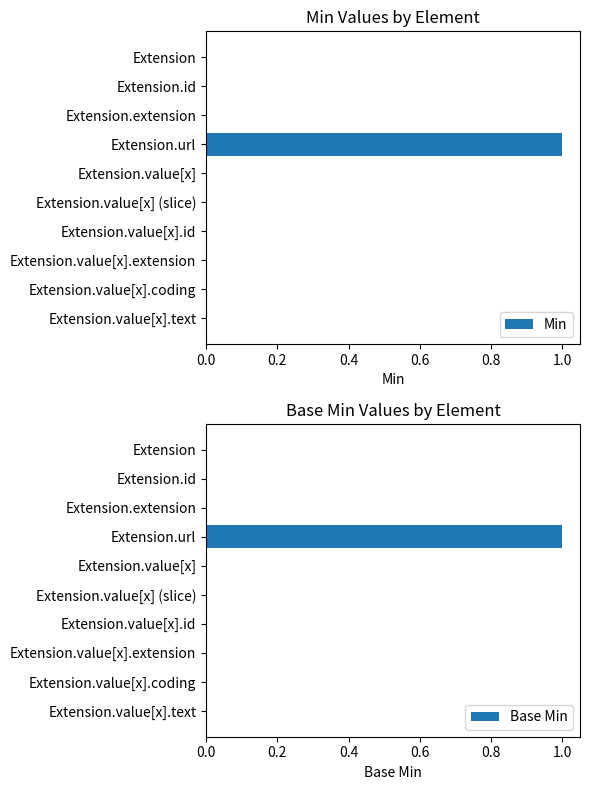

True or false: Min has a value of 0 at Extension.id.

True